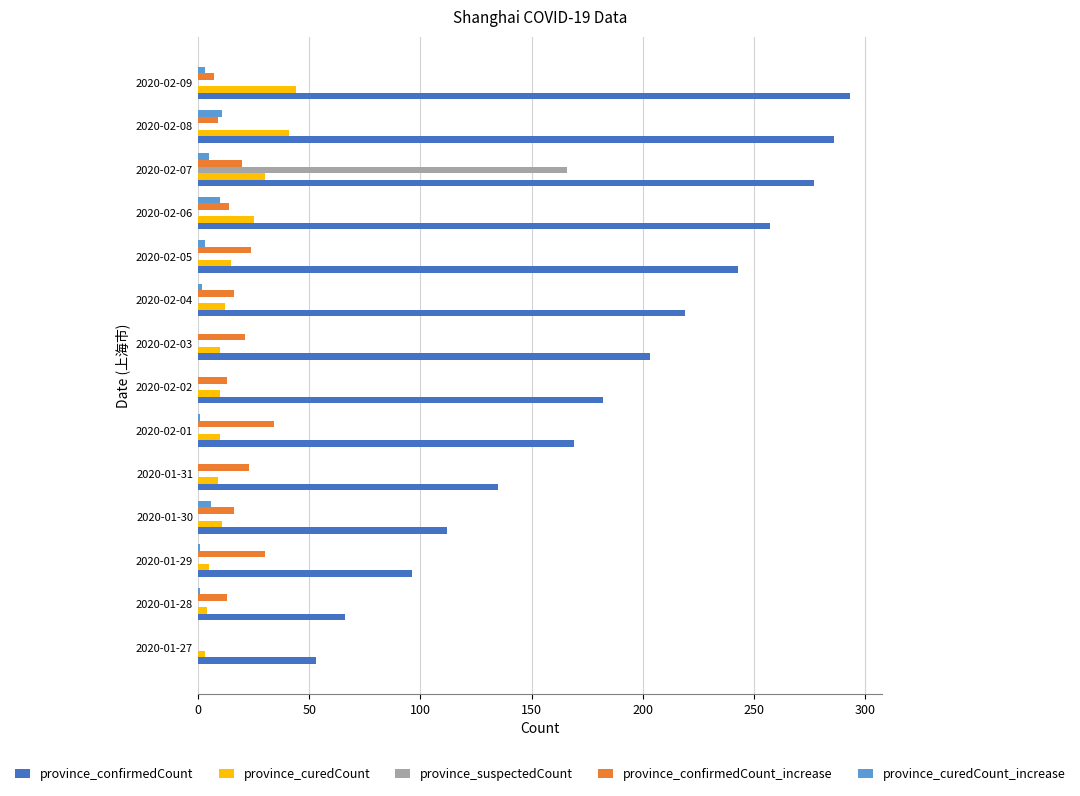

Which series has the largest total across all categories?

province_confirmedCount